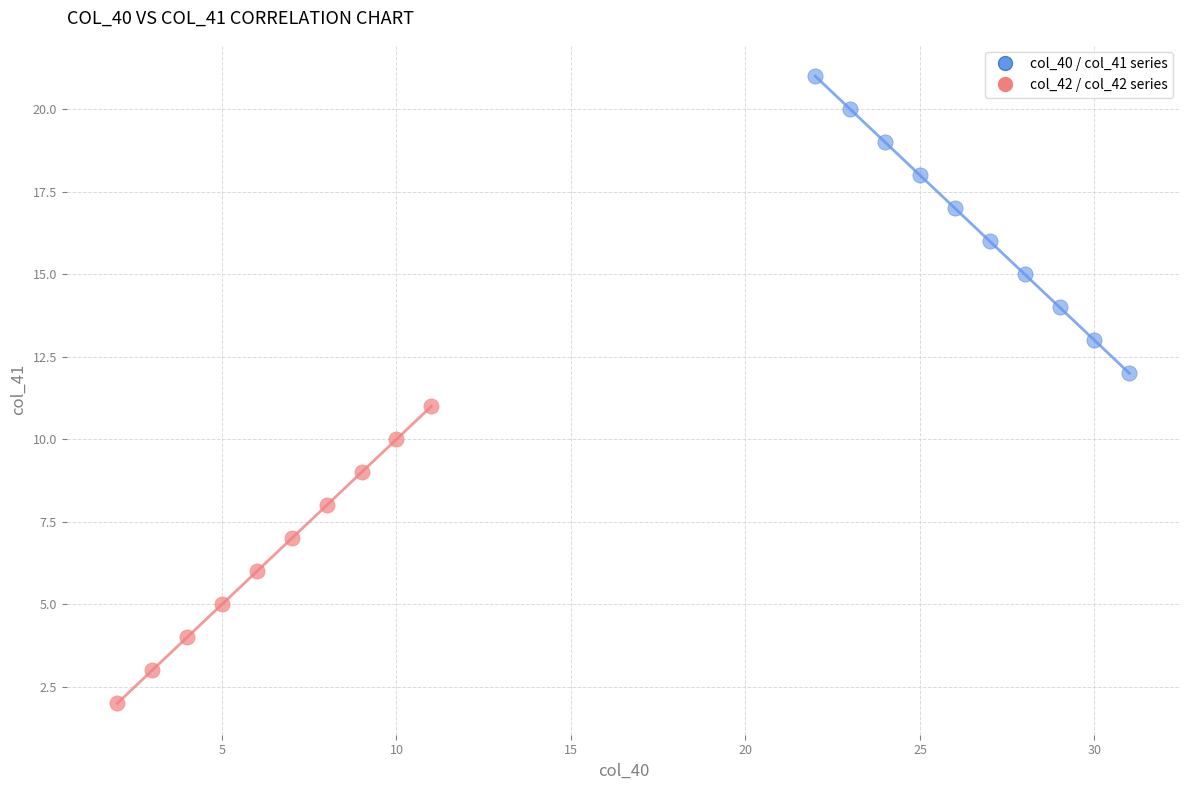

Which series reaches the maximum Y coordinate?

col_40 / col_41 series